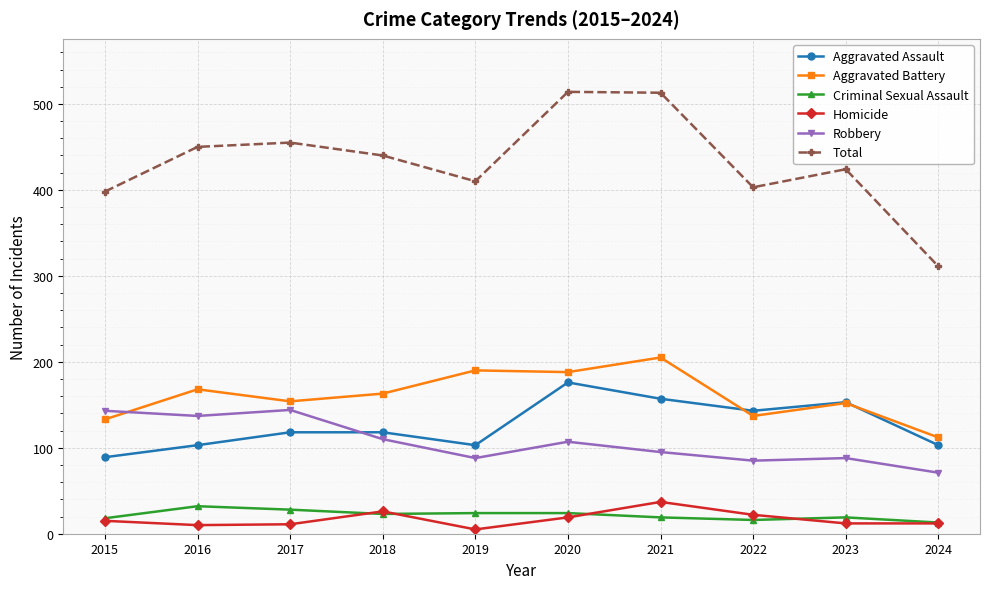

Which category has the lowest value in the Total series?

2024